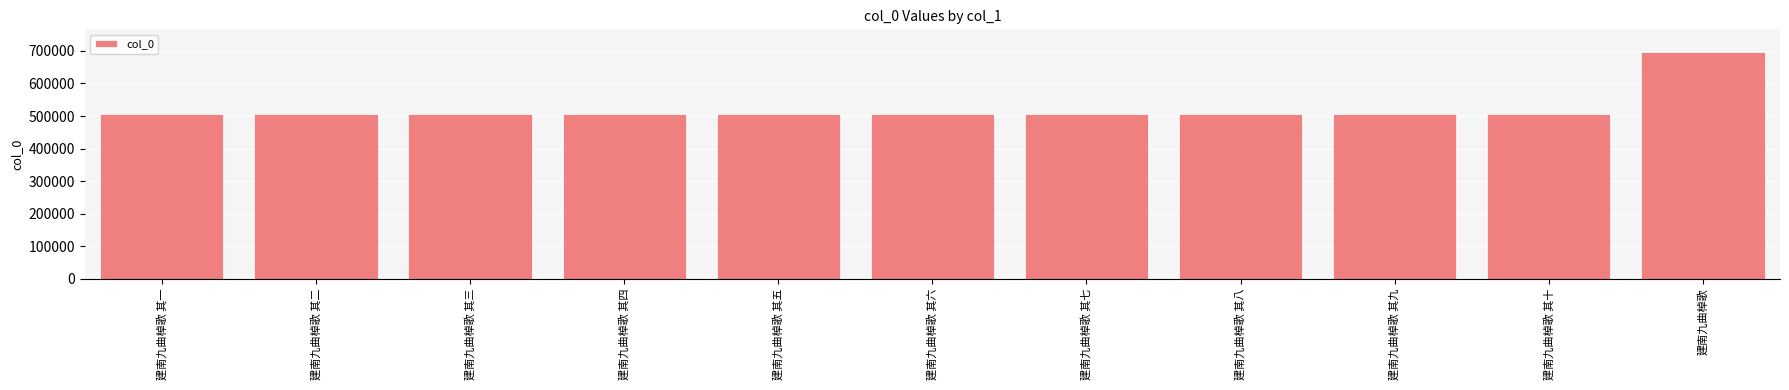

Are the bars grouped side by side (vs. stacked)?

No